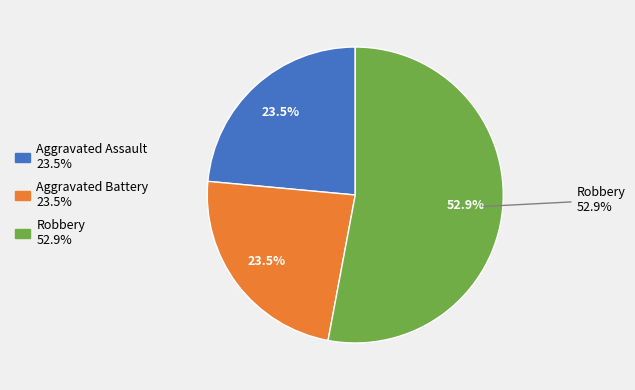

Which category accounts for the majority?

Robbery